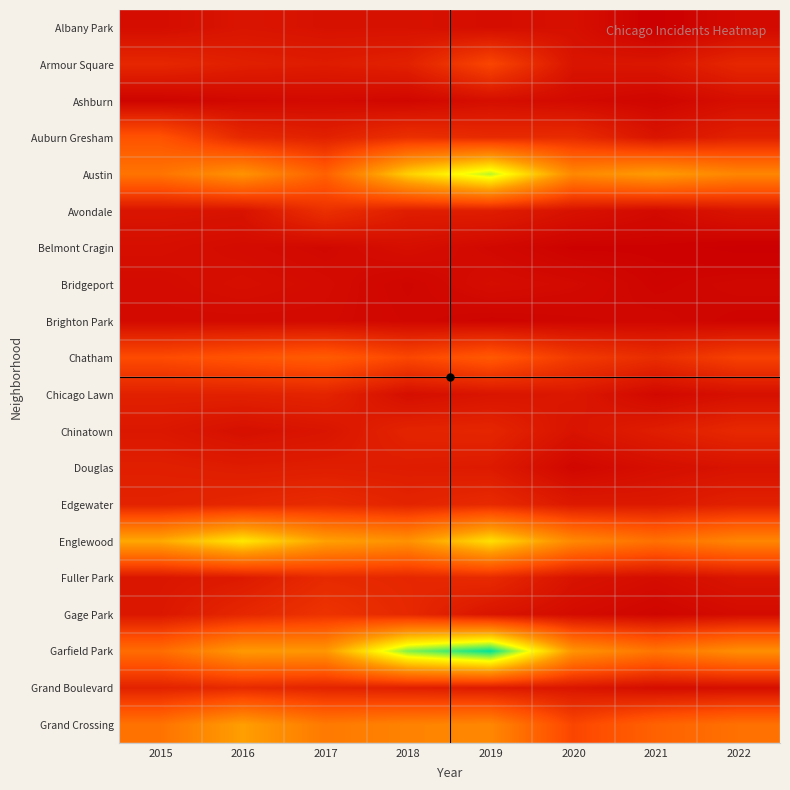

Between 2018 and 2021, which is larger?

2018